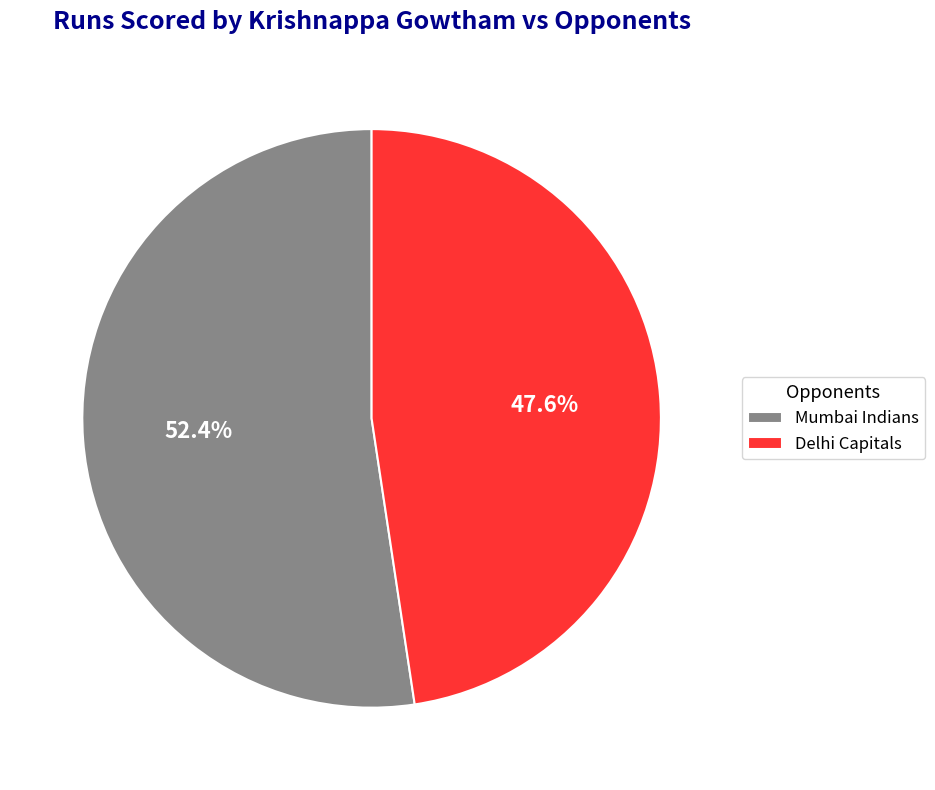

To the nearest percent, what is the difference between the Delhi Capitals and Mumbai Indians slice percentages?

5%